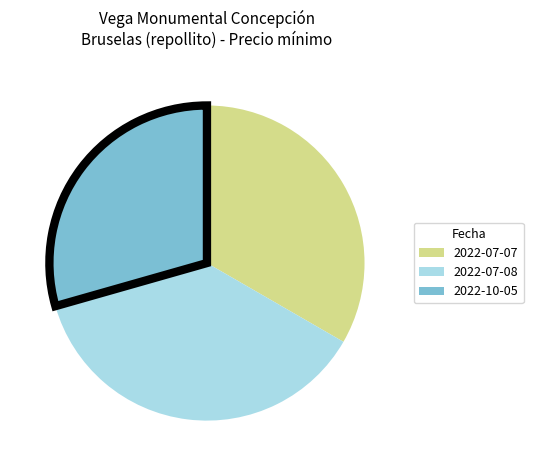

Do 2022-07-08 and 2022-07-07 together represent more than half of the pie?

Yes